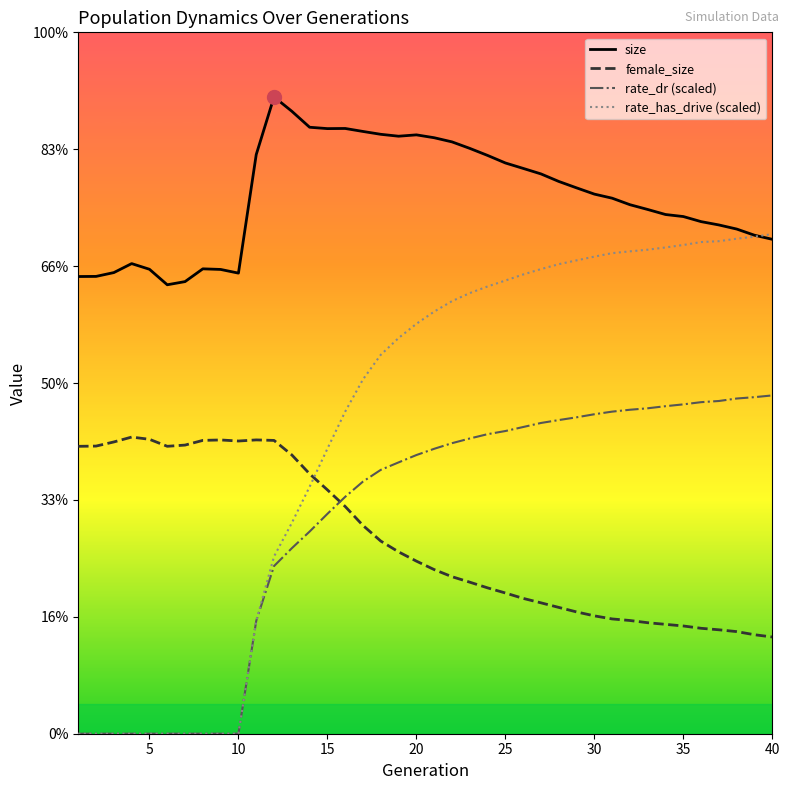

True or false: size and rate_dr (scaled) intersect in this chart.

False